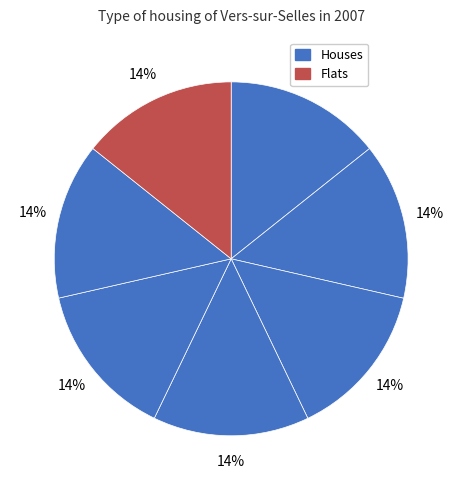

How many segments does this pie chart have?

7